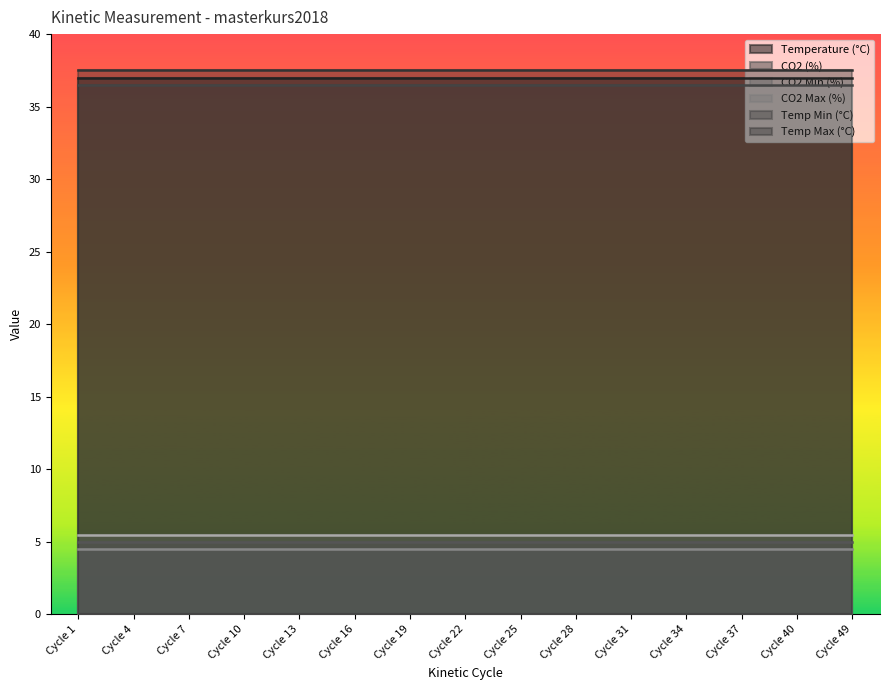

Does the chart display data point markers on the line(s)?

No